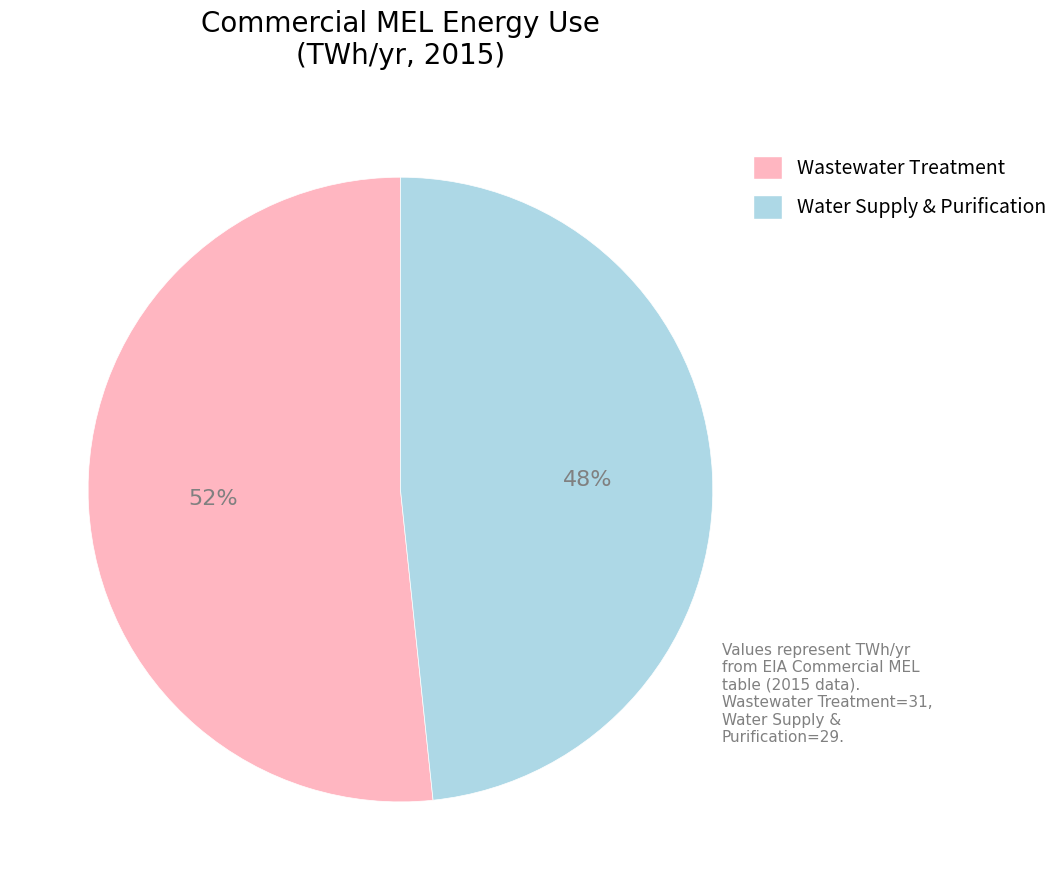

What is the ratio of the value at Water Supply & Purification to the value at Wastewater Treatment?

0.9